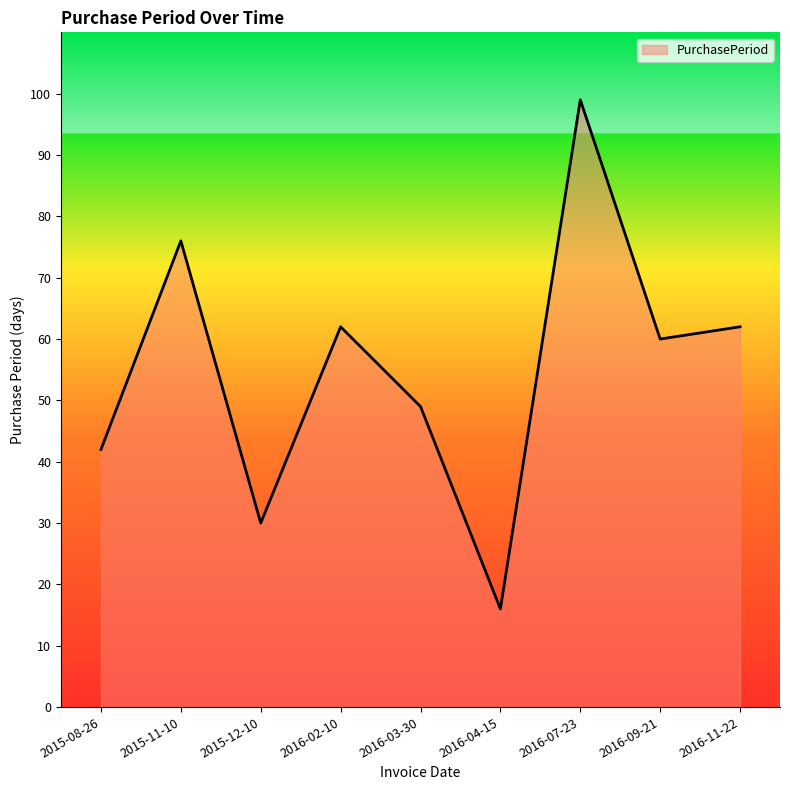

What is the sum of all values?

496